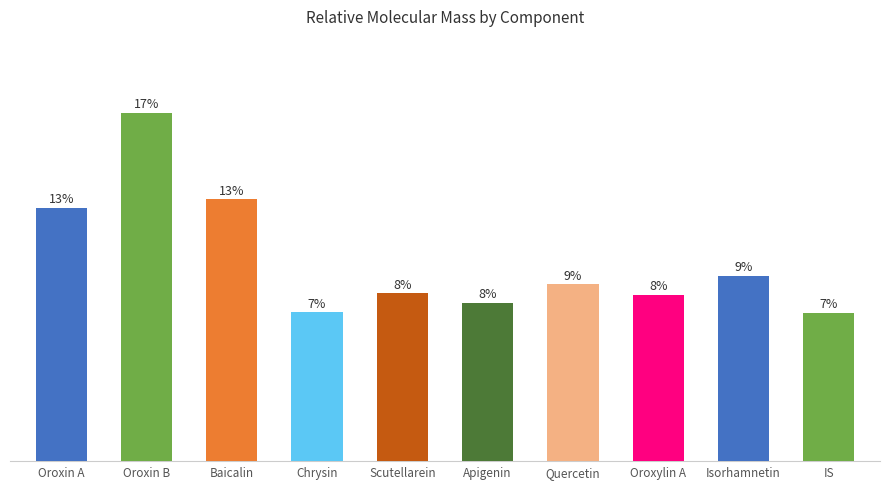

Reading left to right, transcribe all the data shown in this chart.

432.4	594.5	446.4	254.2	286.2	270.2	302.2	284.2	316.3	253.3